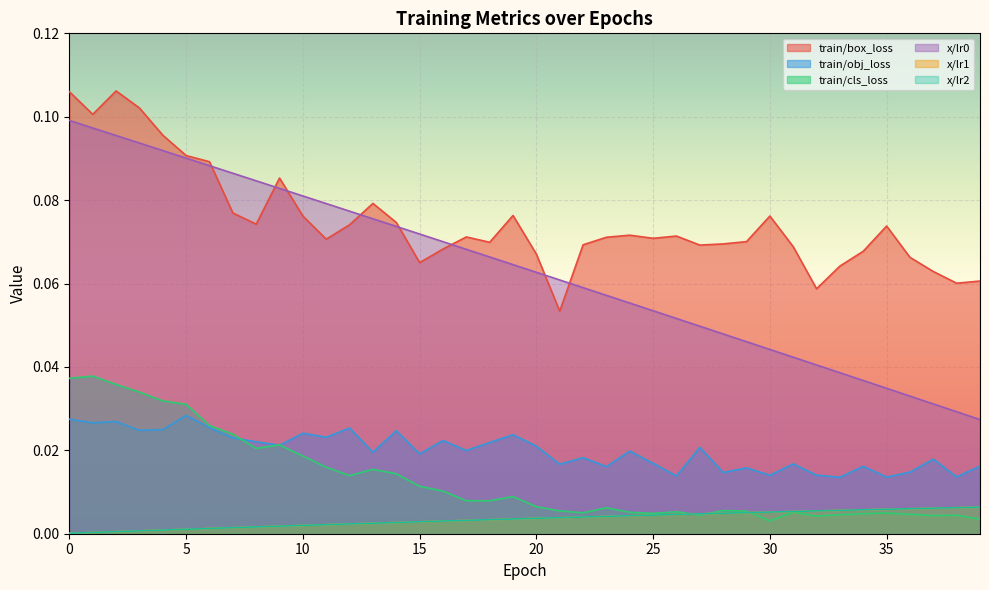

What is the total value across all series at 28?

0.1